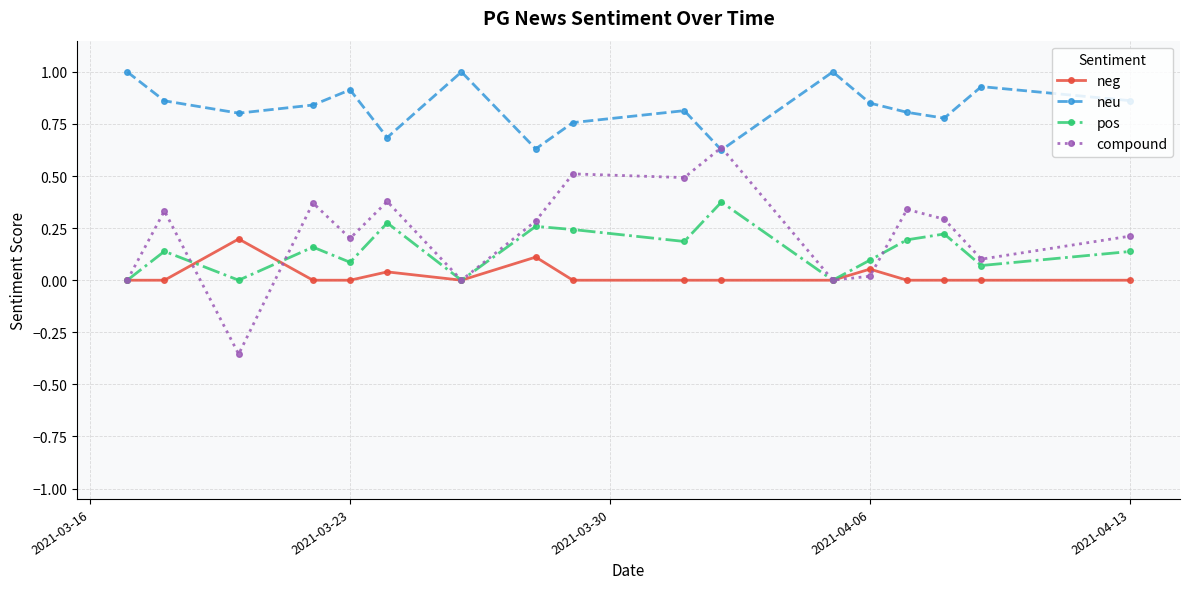

True or false: neu and neg intersect in this chart.

False